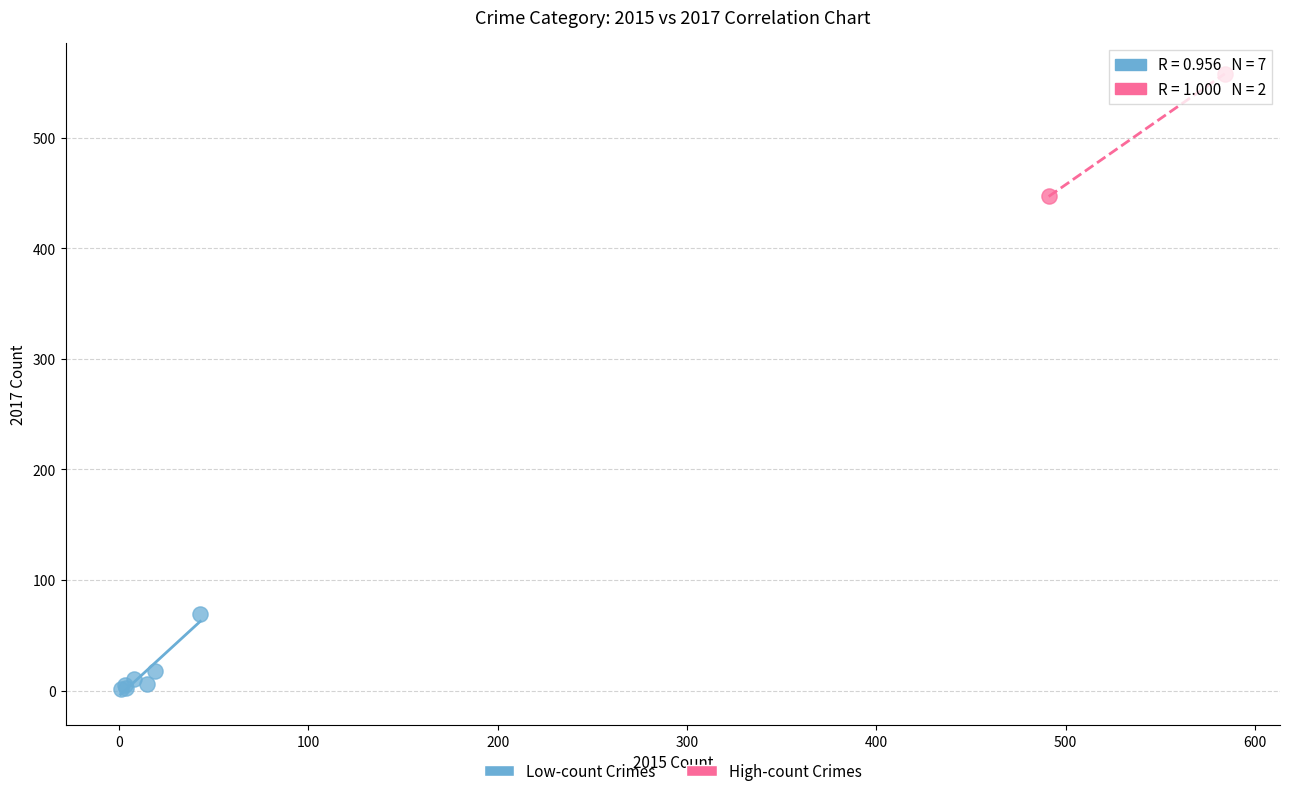

What are all the series names shown in the legend?

Low-count Crimes, High-count Crimes